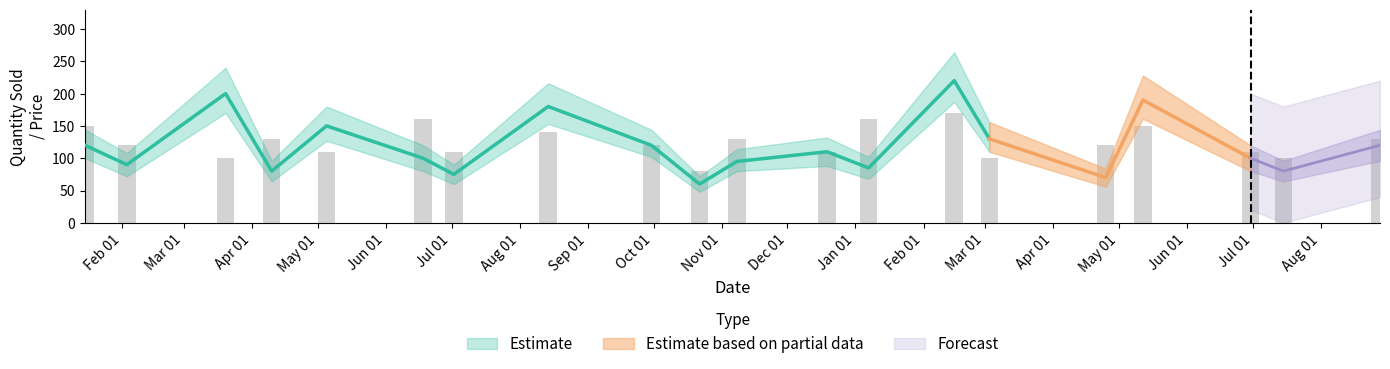

Reading left to right, extract all data points from this chart.

quantity_sold: 2022-01-15=120	2022-02-03=90	2022-03-20=200	2022-04-10=80	2022-05-05=150	2022-06-18=100	2022-07-02=75	2022-08-14=180	2022-09-30=120	2022-10-22=60	2022-11-08=95	2022-12-19=110	2023-01-07=85	2023-02-15=220	2023-03-03=130	2023-04-25=70	2023-05-12=190	2023-06-30=100	2023-07-15=80	2023-08-28=120
price: 2022-01-15=150	2022-02-03=120	2022-03-20=100	2022-04-10=130	2022-05-05=110	2022-06-18=160	2022-07-02=110	2022-08-14=140	2022-09-30=120	2022-10-22=80	2022-11-08=130	2022-12-19=110	2023-01-07=160	2023-02-15=170	2023-03-03=100	2023-04-25=120	2023-05-12=150	2023-06-30=110	2023-07-15=100	2023-08-28=130
quantity_lower: 2022-01-15=100	2022-02-03=72	2022-03-20=170	2022-04-10=64	2022-05-05=127	2022-06-18=80	2022-07-02=60	2022-08-14=153	2022-09-30=102	2022-10-22=48	2022-11-08=80	2022-12-19=88	2023-01-07=68	2023-02-15=187	2023-03-03=110	2023-04-25=56	2023-05-12=161	2023-06-30=80	2023-07-15=64	2023-08-28=96
quantity_upper: 2022-01-15=144	2022-02-03=108	2022-03-20=240	2022-04-10=96	2022-05-05=180	2022-06-18=120	2022-07-02=90	2022-08-14=216	2022-09-30=144	2022-10-22=72	2022-11-08=114	2022-12-19=132	2023-01-07=102	2023-02-15=264	2023-03-03=156	2023-04-25=84	2023-05-12=228	2023-06-30=120	2023-07-15=96	2023-08-28=144